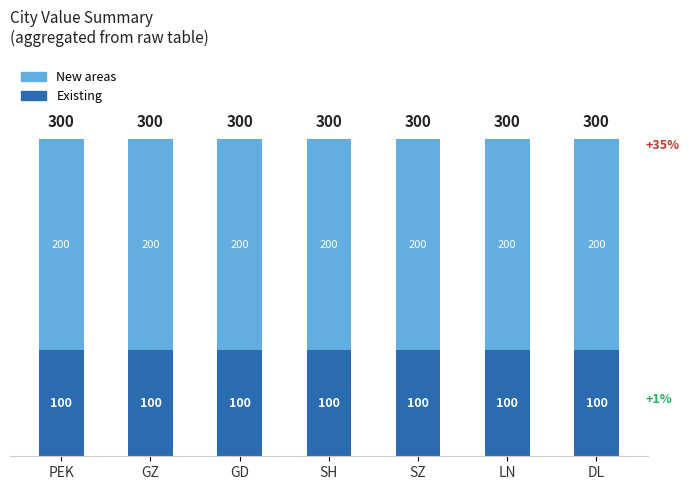

True or false: Existing has a value of 50 at GD.

False